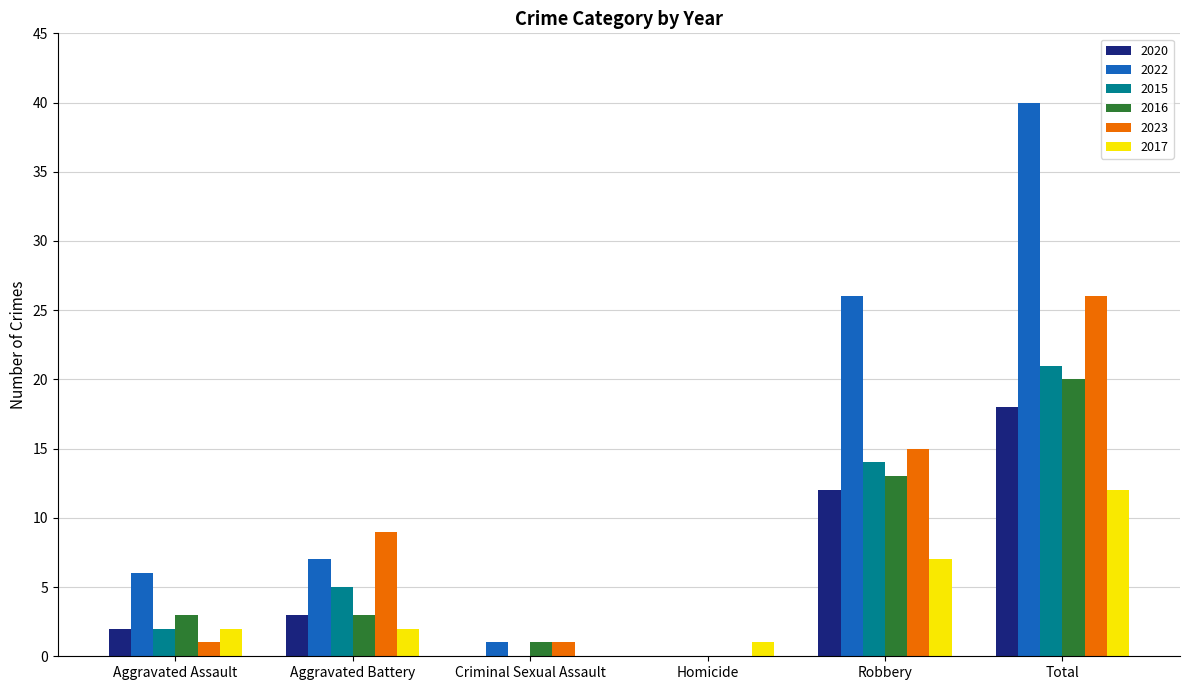

How many groups of bars are there?

6